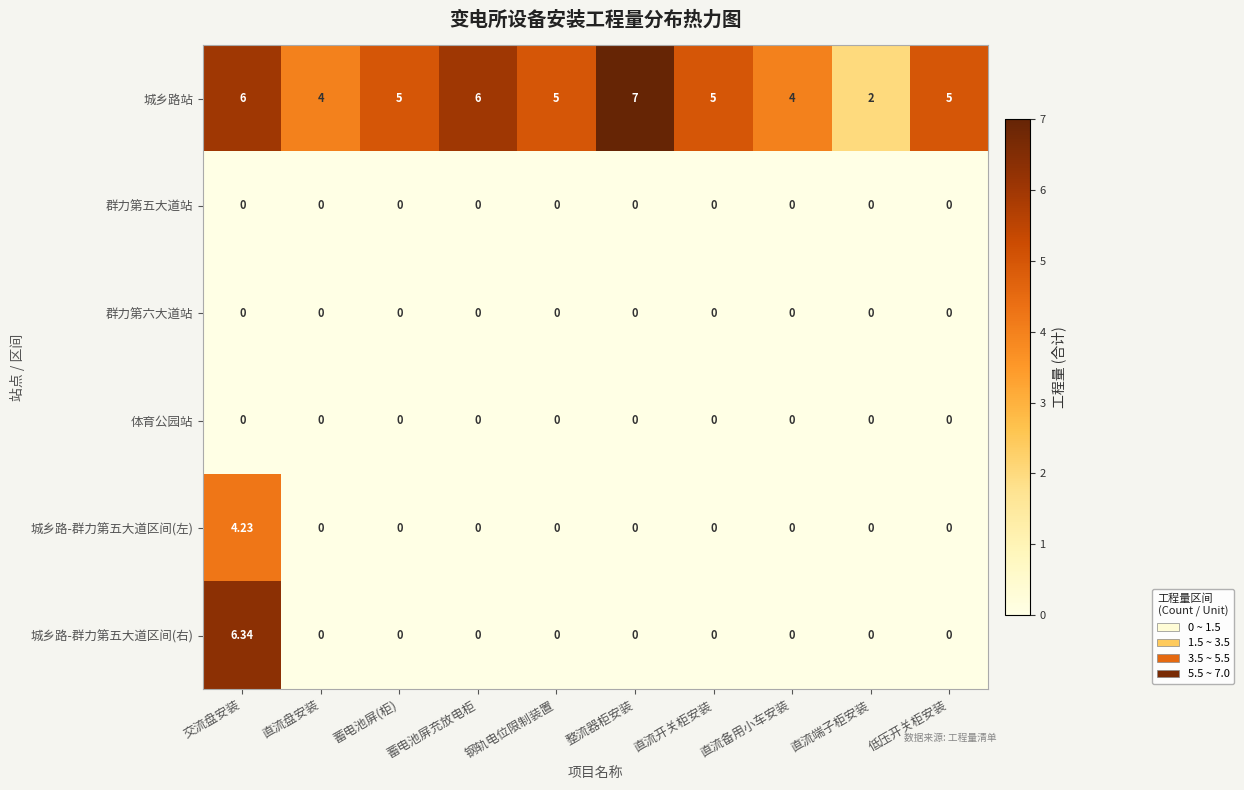

Which series has the largest total across all categories?

城乡路站